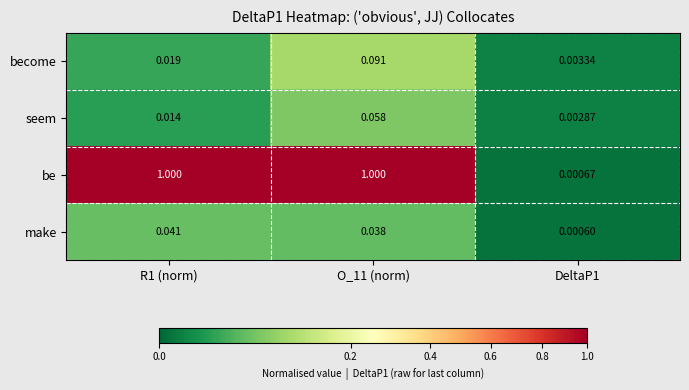

At O_11 (norm), list the series in order from largest to smallest.

be, become, seem, make